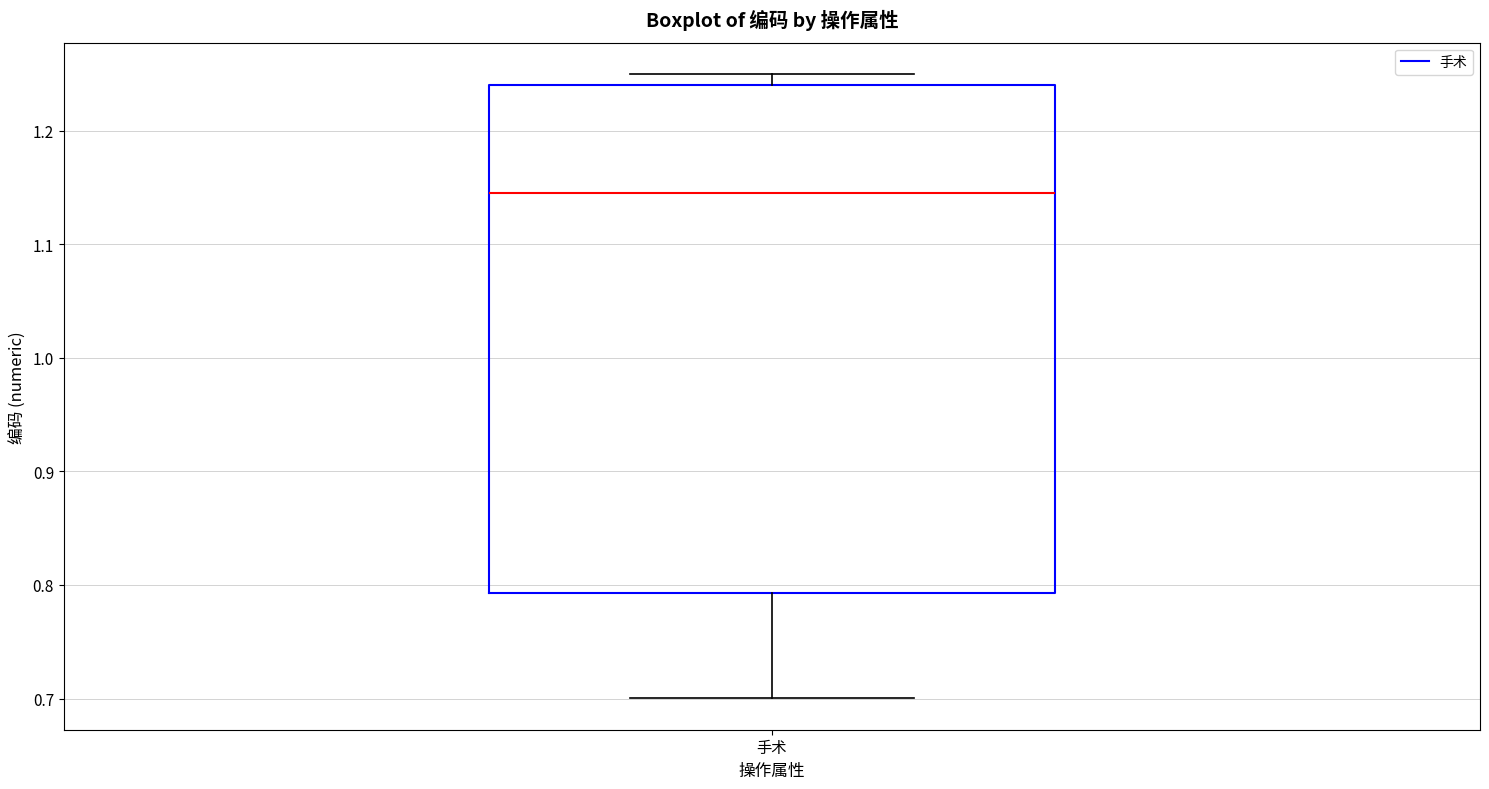

Where is the upper edge of the box for 手术 on the y-axis? The values are not printed on the chart, so give them approximately, as read against the axis.

1.24